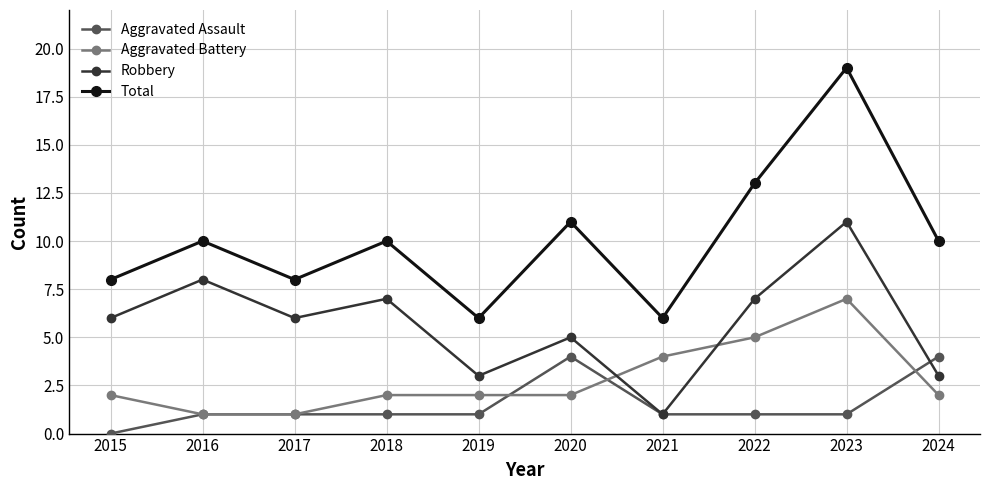

What is the difference between the second highest and second lowest values in the Aggravated Assault series?

3